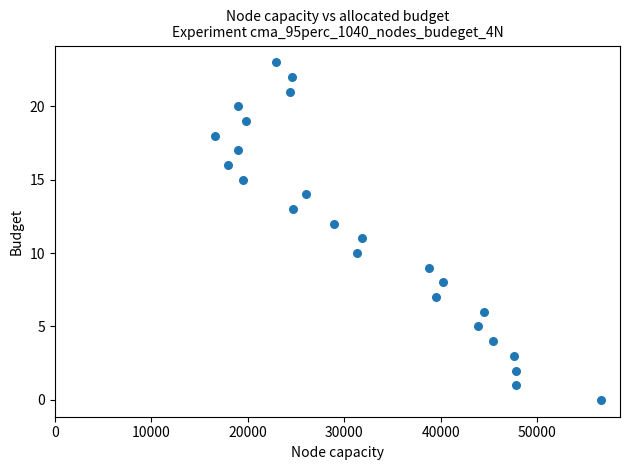

What is the range of X values (max minus min)?

40000